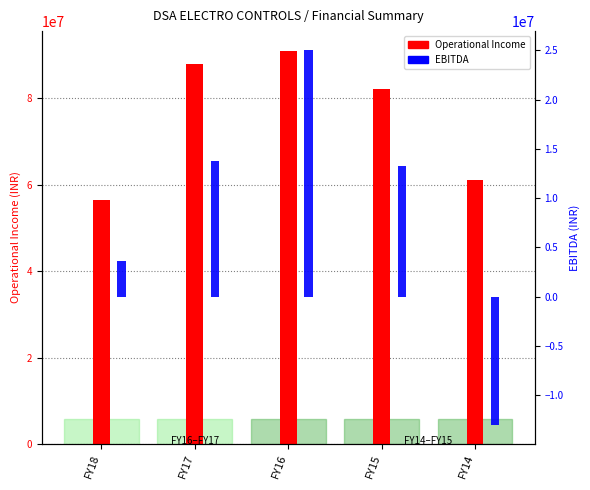

Which has a higher value, FY14 or FY18?

FY14